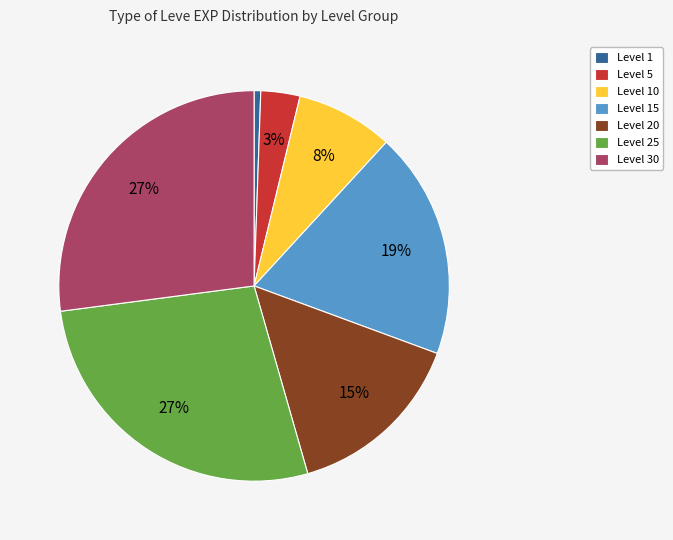

Which category has the smallest portion of the pie?

Level 1